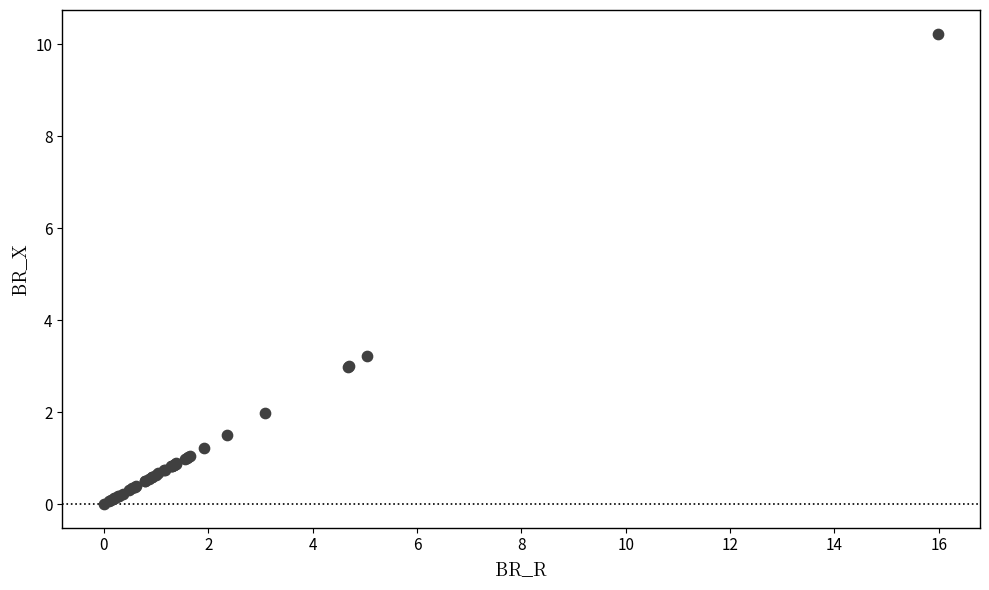

What Y value in the scatter plot is closest to 5?

3.2